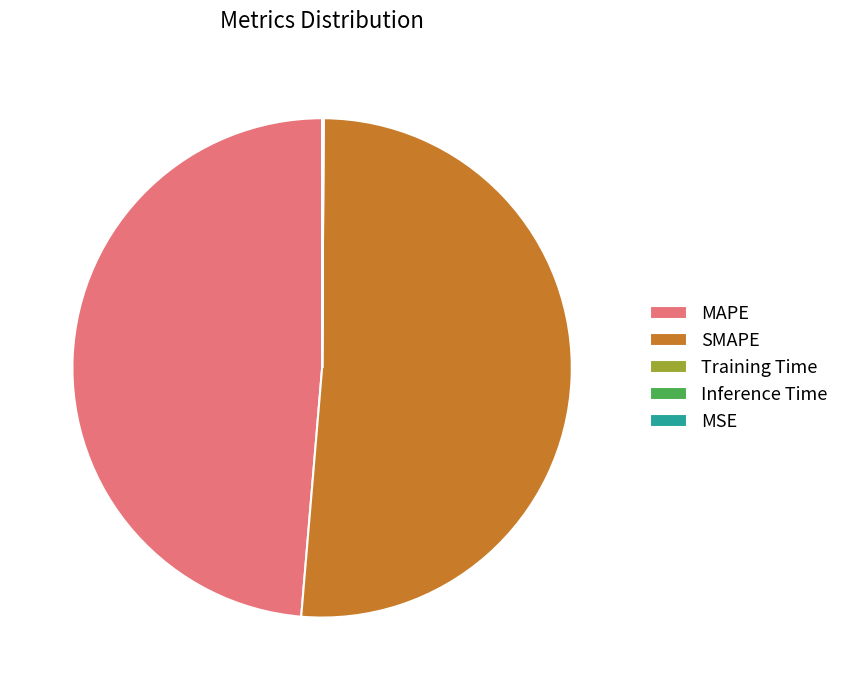

The MAPE slice represents 39% of the pie. True or false?

False